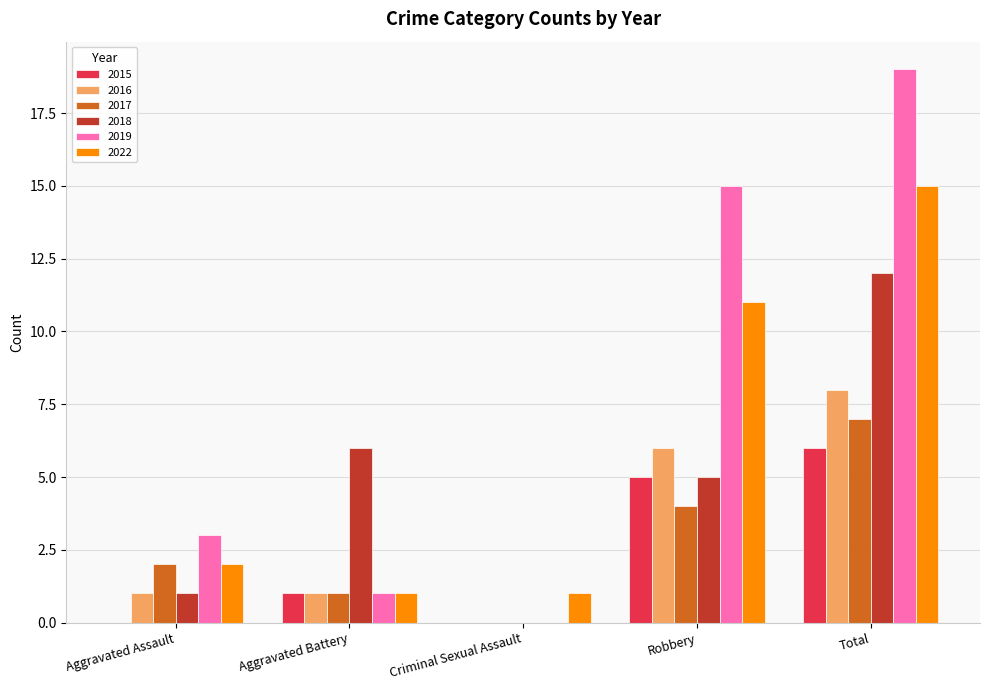

Between Aggravated Assault and Aggravated Battery, which series saw the biggest shift?

2018